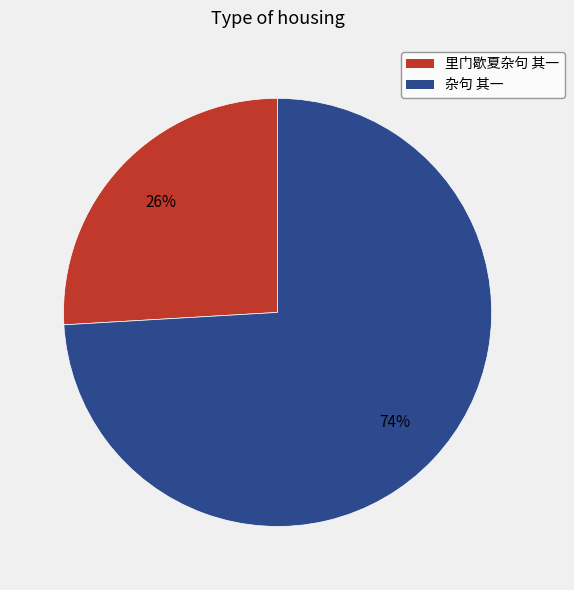

Is it true that 杂句 其一 is 63% of the pie?

False